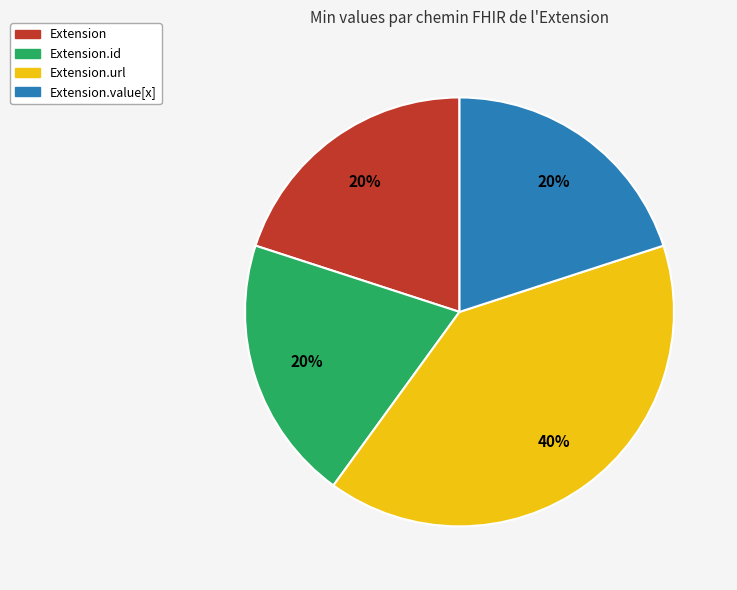

Is there a majority slice in this chart?

No